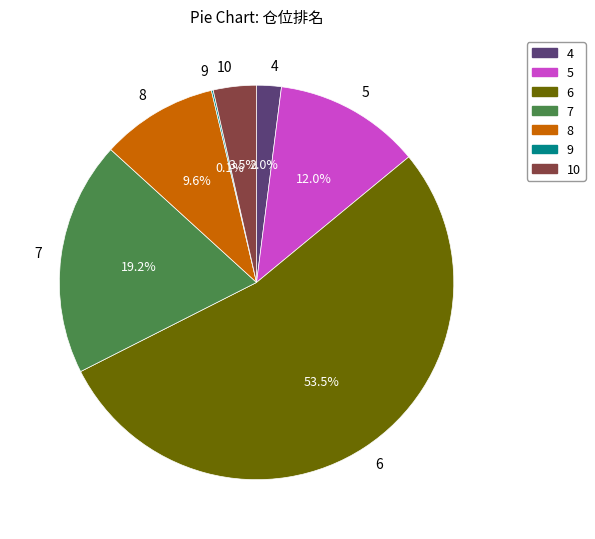

To the nearest percent, what portion does 8 represent?

10%